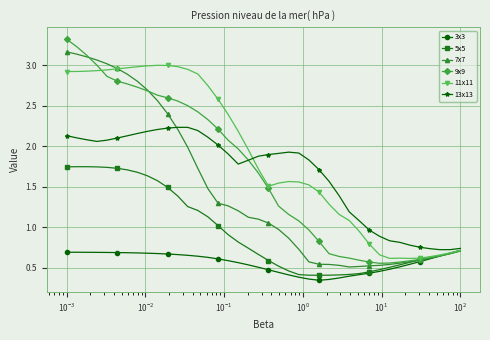

What is the difference between the maximum and minimum values in the 11x11 series?

2.4